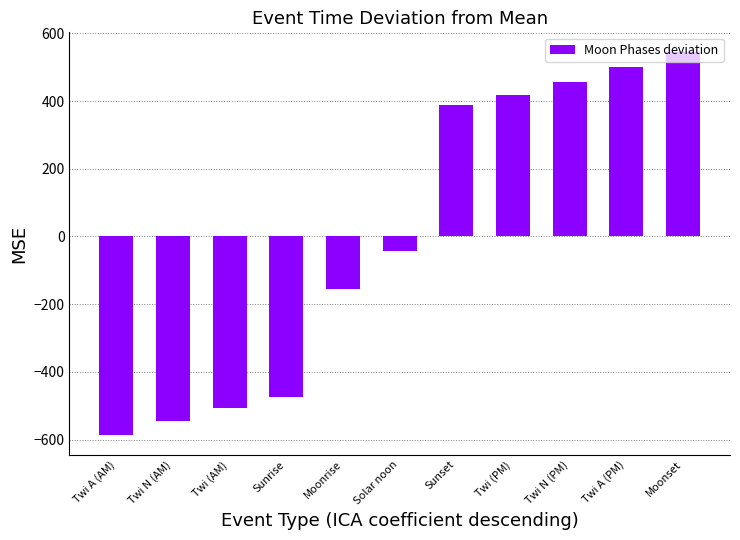

Does the chart contain stacked bars?

No